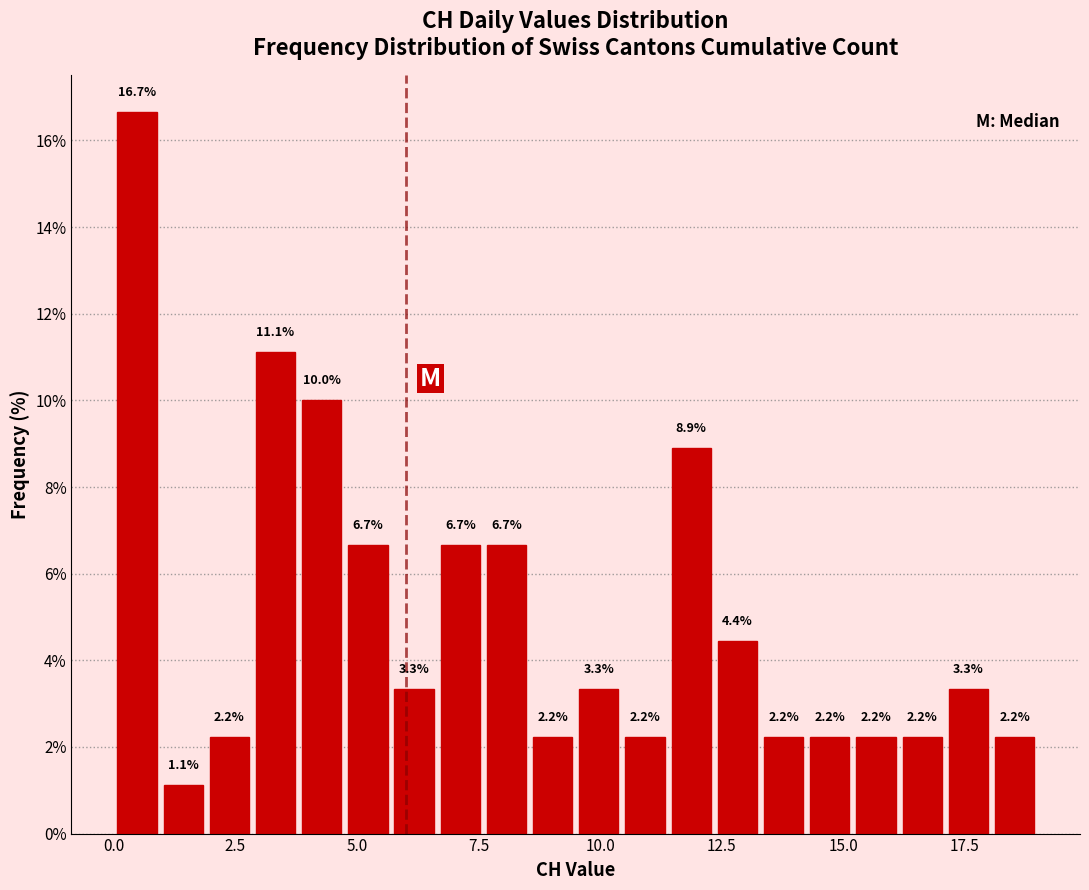

Read against the x-axis, roughly where is the centre of the tallest bar?

0.5